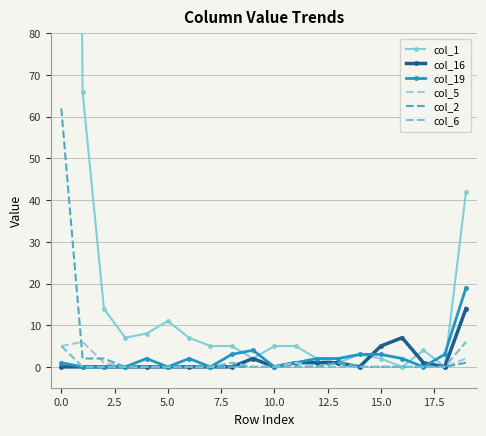

The value of col_2 at 5.0 is 36. True or false?

False